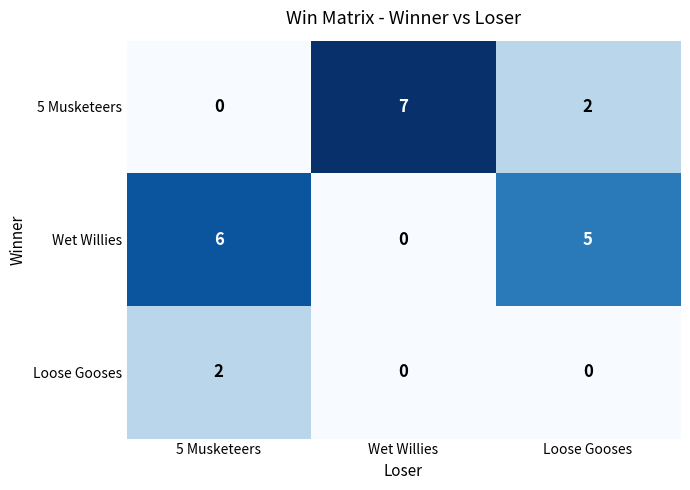

Which series has the largest range (max minus min)?

5 Musketeers